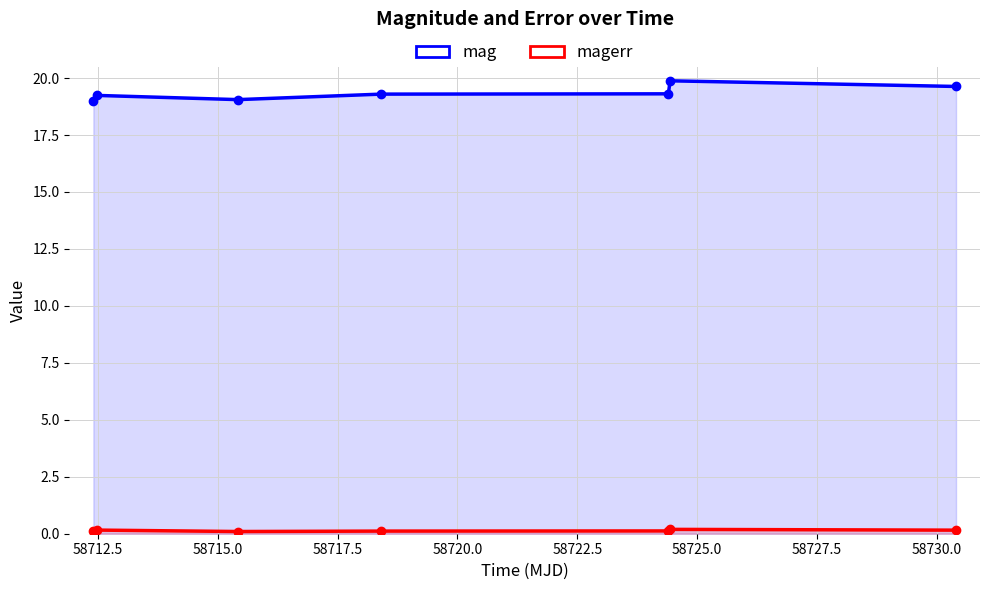

How many values in the mag series exceed 19?

6